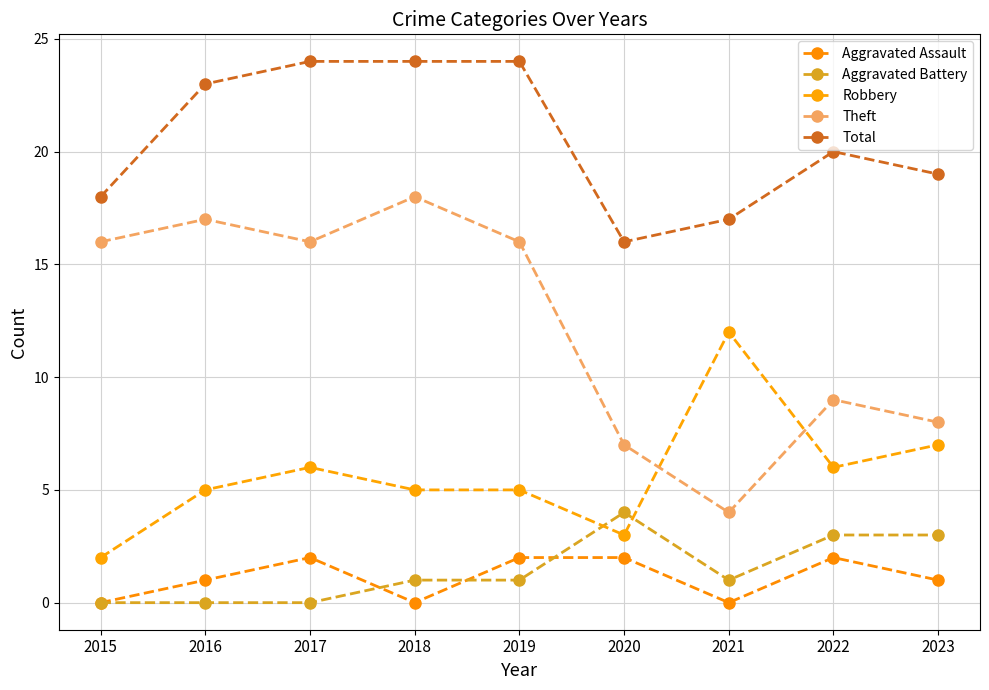

What is the maximum value shown in the chart?

24